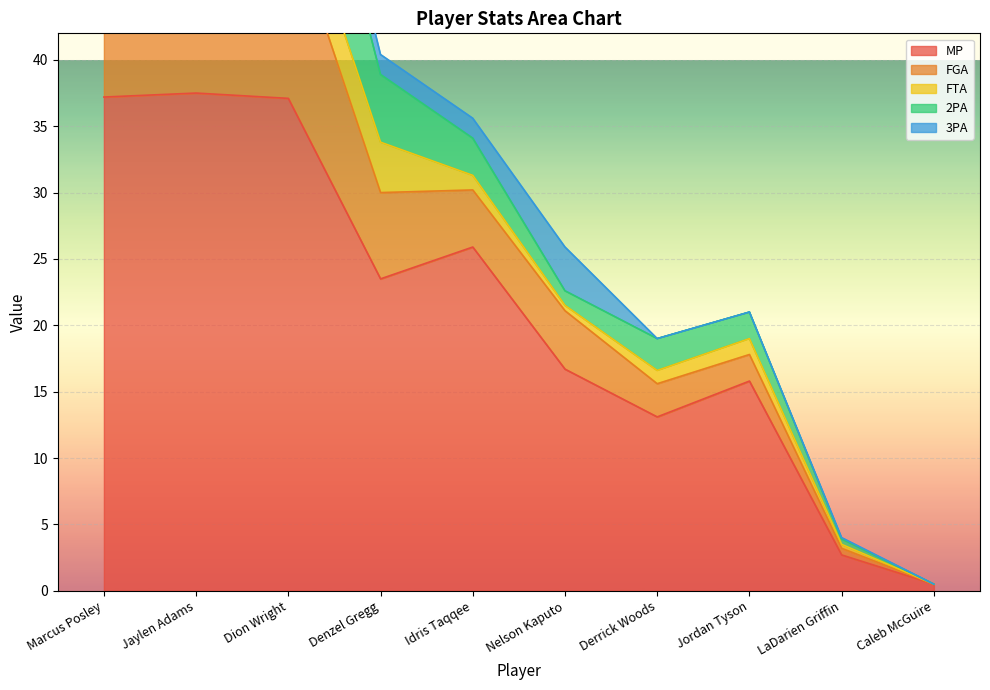

At which category does 3PA reach its first local peak?

Nelson Kaputo